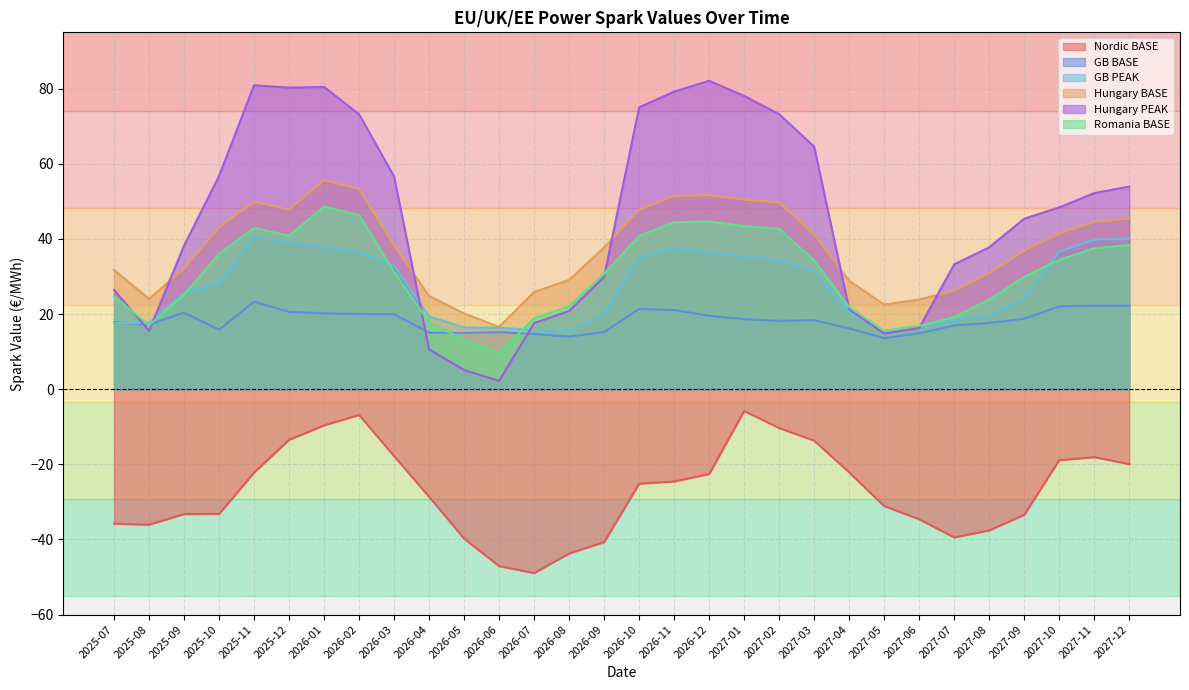

Where does the Nordic BASE series first go above -25?

2025-11